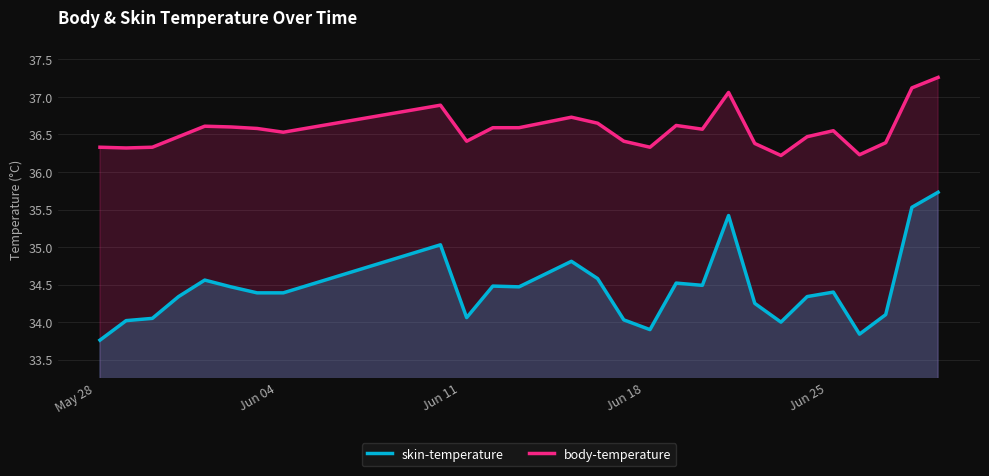

Rank the series by their average value, from highest to lowest.

body-temperature, skin-temperature